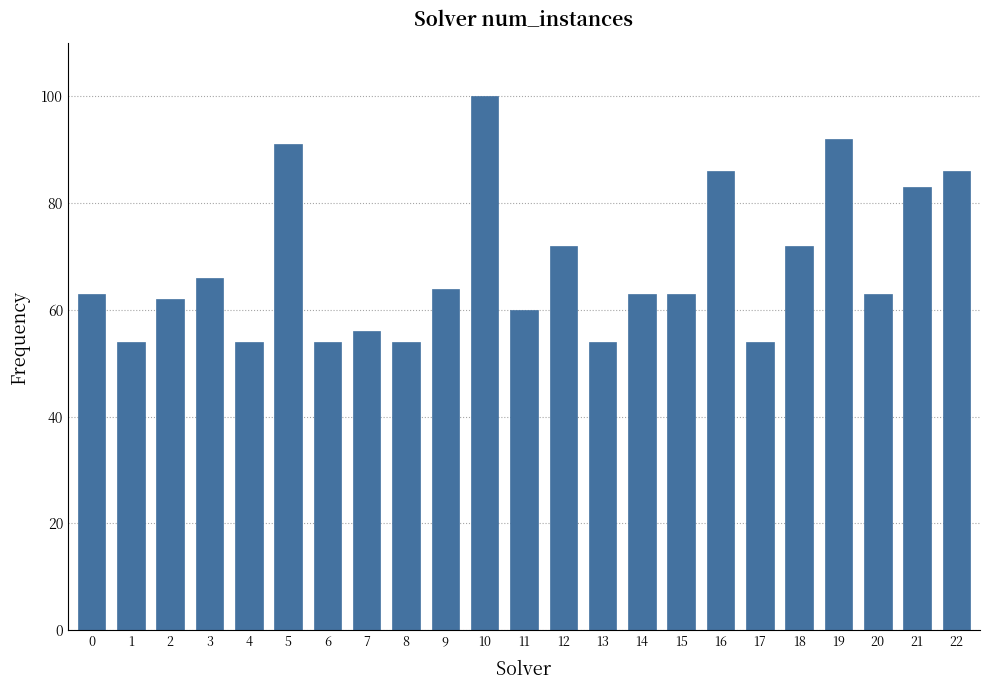

The value at 15 is 63. True or false?

True